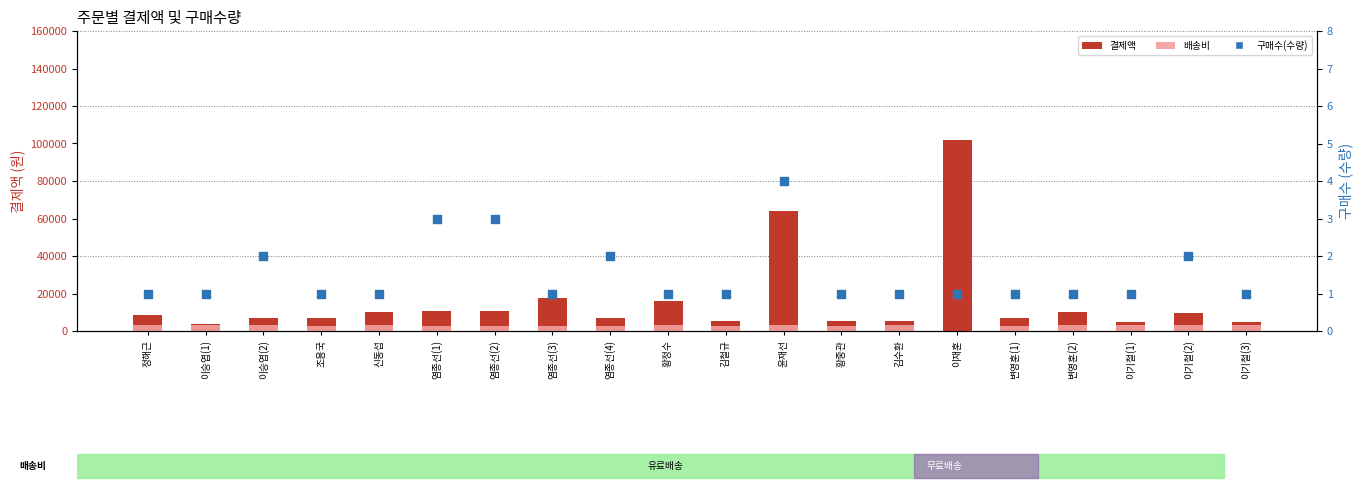

What are all the series names shown in the legend?

결제액, 배송비, 구매수(수량)